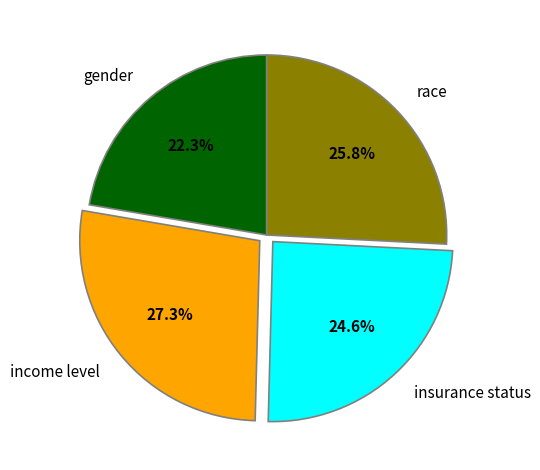

How many segments does this pie chart have?

4